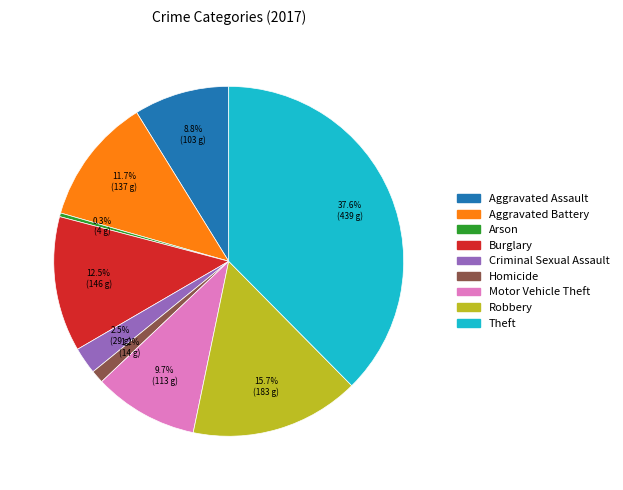

Rank the categories by value from highest to lowest.

Theft, Robbery, Burglary, Aggravated Battery, Motor Vehicle Theft, Aggravated Assault, Criminal Sexual Assault, Homicide, Arson